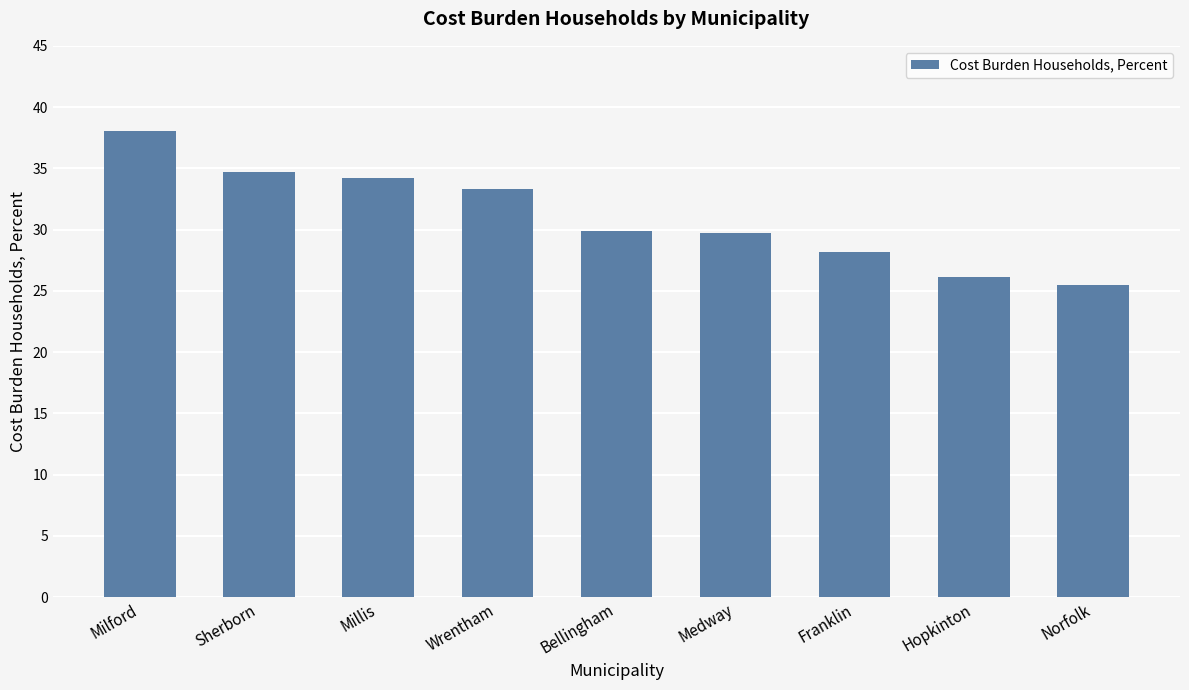

What is the ratio of the value at Franklin to the value at Milford?

0.7